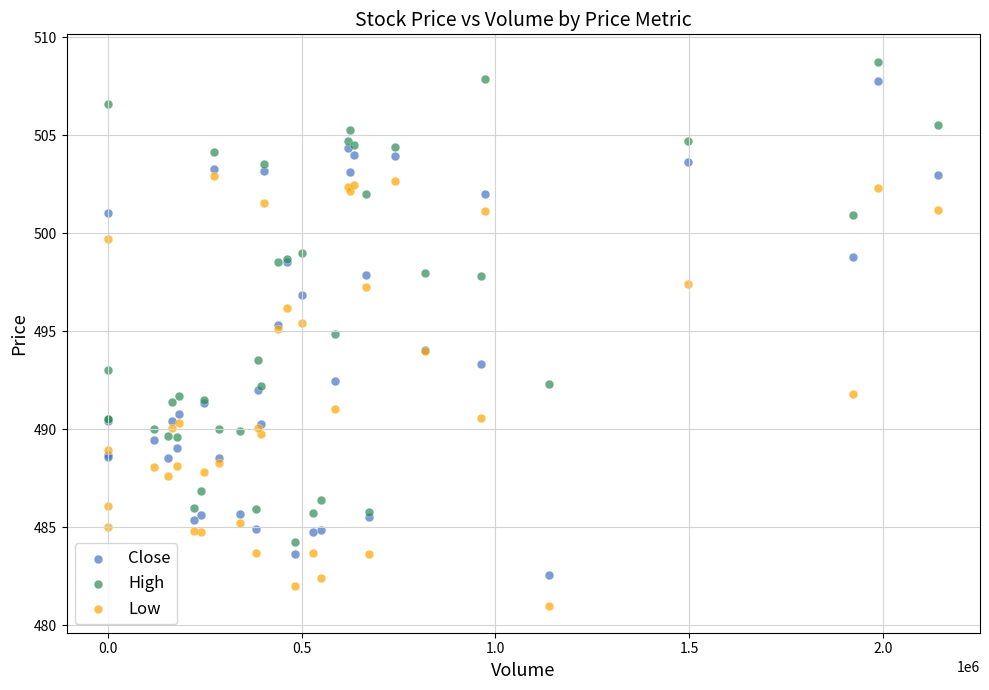

Which series contains the lowest Y value?

Low